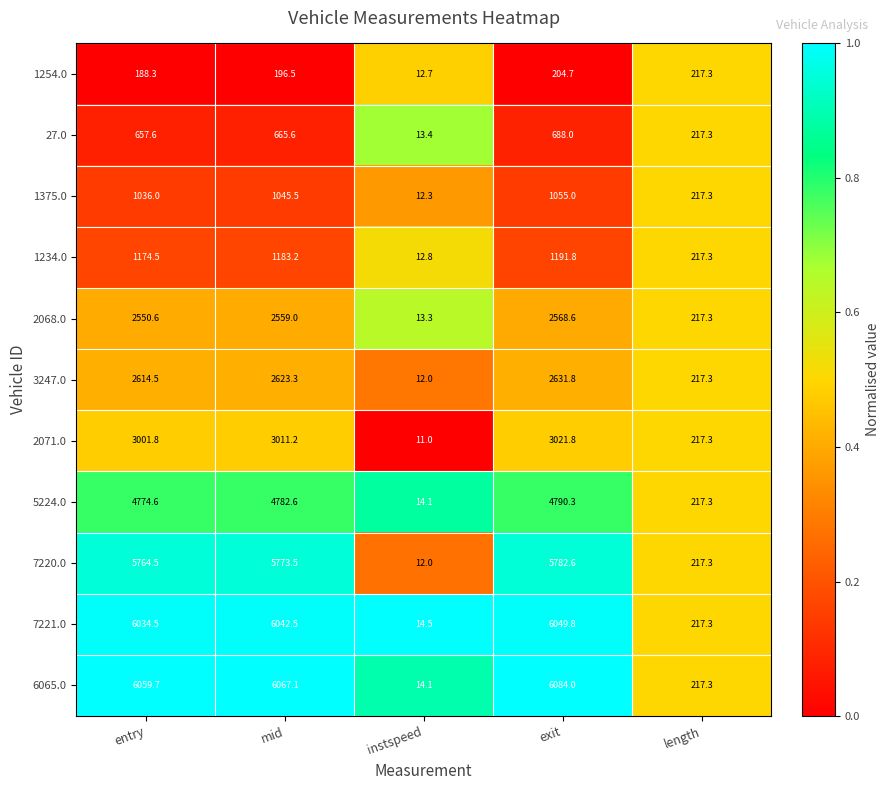

At which label is 5224.0 closest to 2402?

length